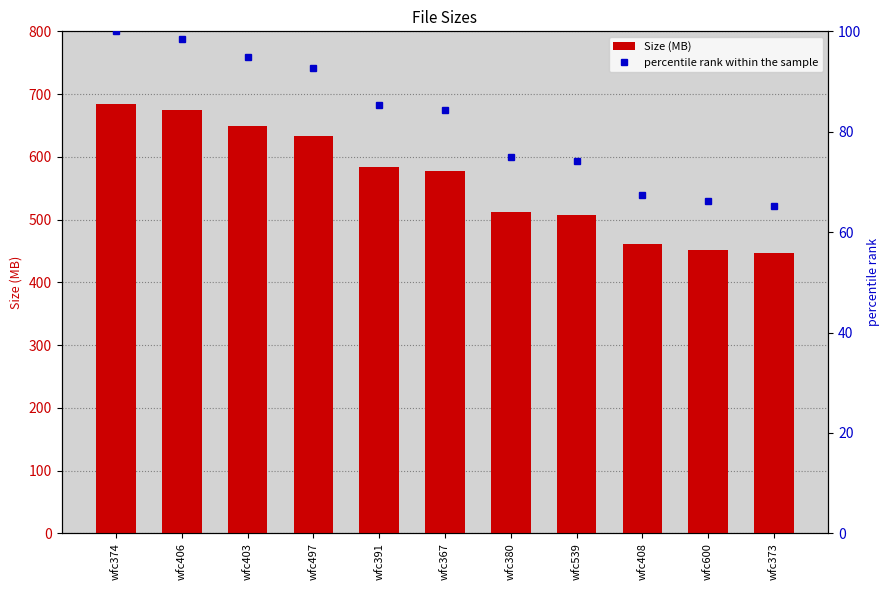

What is the smallest value displayed?

65.3